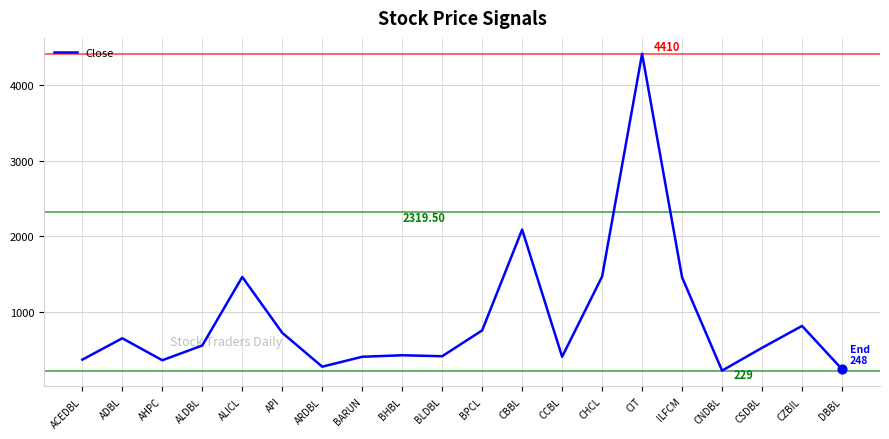

Approximately how many times larger is the value at BLDBL compared to ALDBL?

0.7